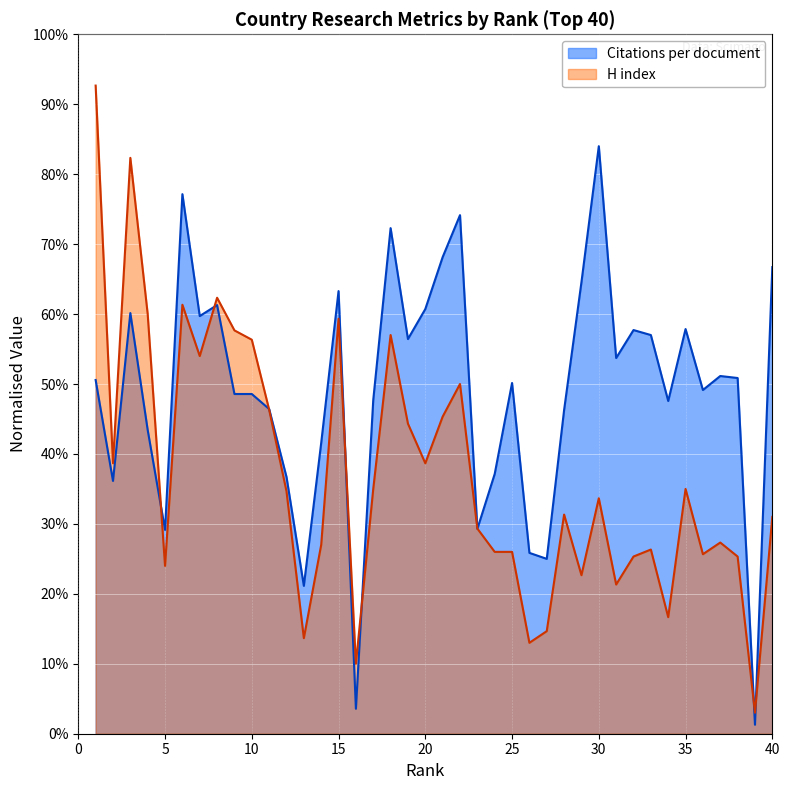

Rank the series at 12 from lowest to highest value.

H index, Citations per document